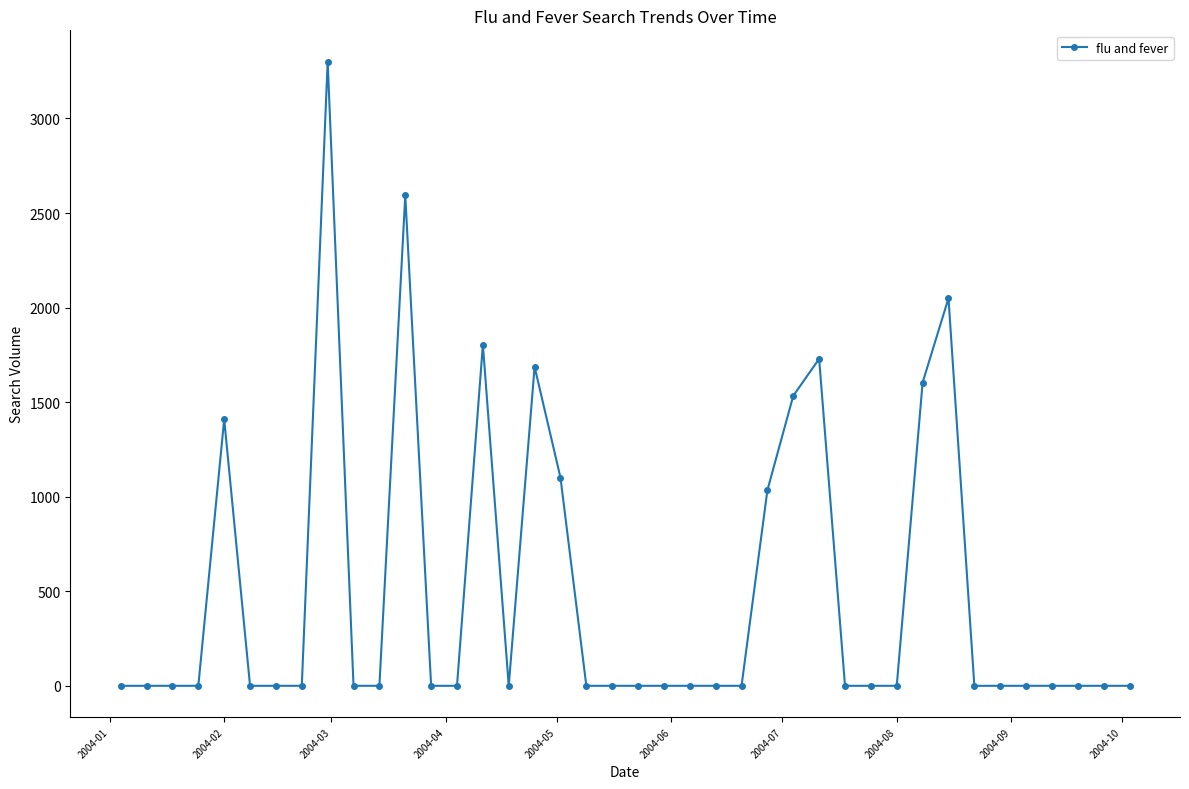

What is the maximum value shown in the chart?

3300.9